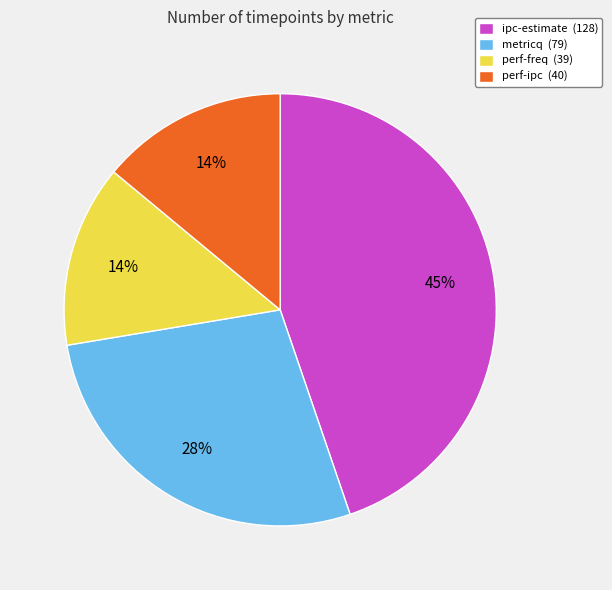

Do metricq (79) and ipc-estimate (128) together represent more than half of the pie?

Yes